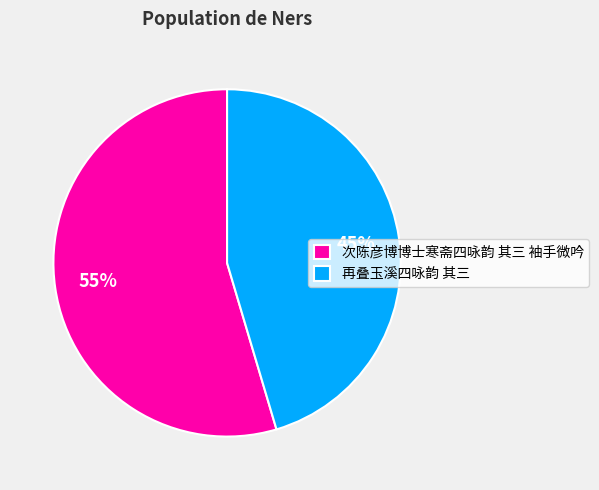

Combined, do 次陈彦博博士寒斋四咏韵 其三 袖手微吟 and 再叠玉溪四咏韵 其三 account for over 50%?

Yes